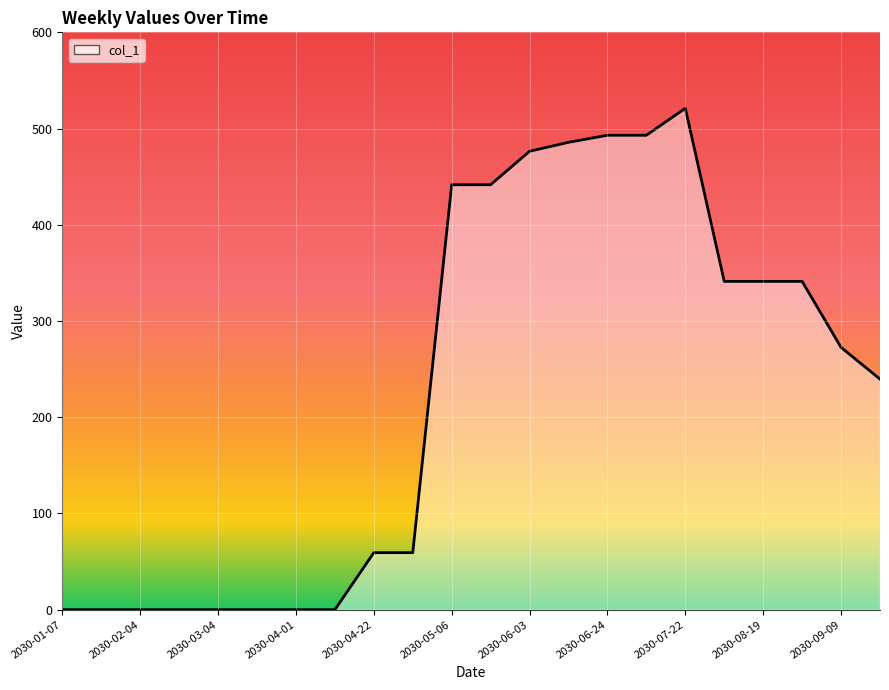

What is the sum of all values?

5006.7